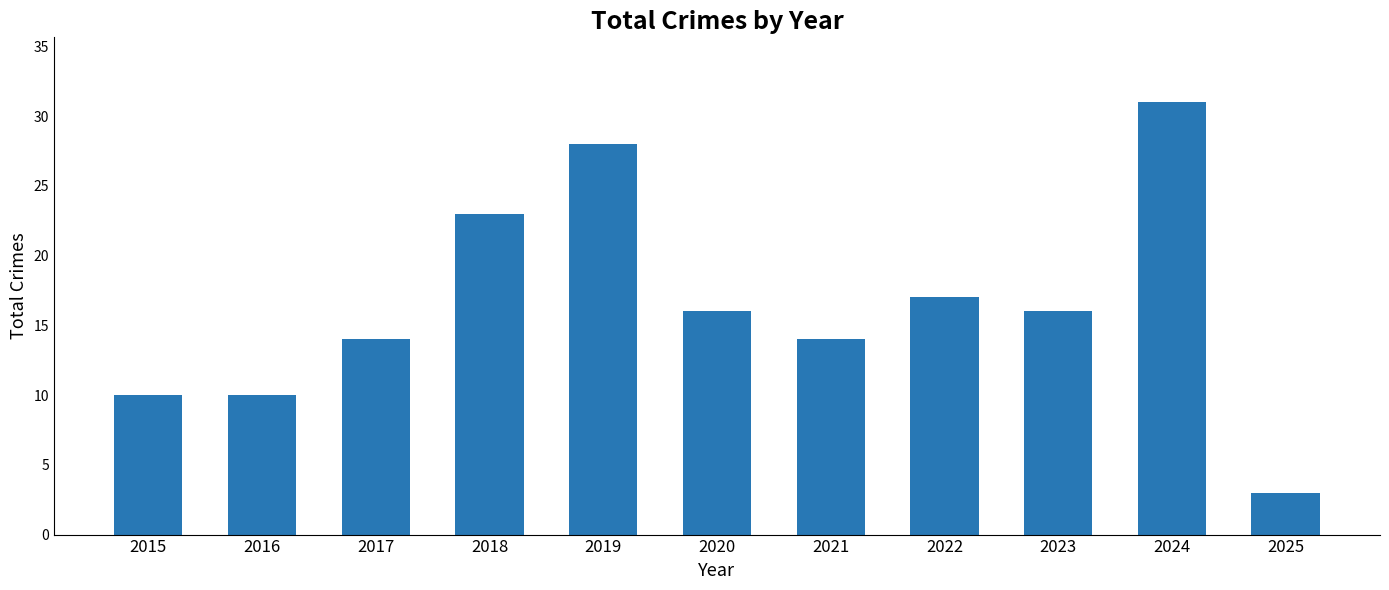

What is the change in value from 2018 to 2019?

+5